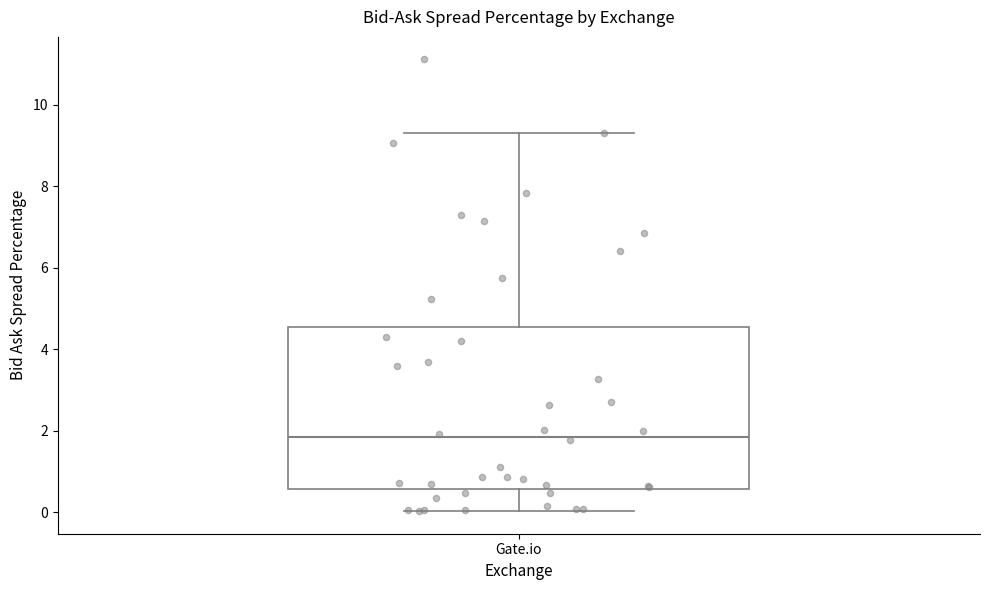

Where does the upper whisker of the box for Gate.io end on the y-axis? The values are not printed on the chart, so give them approximately, as read against the axis.

9.4